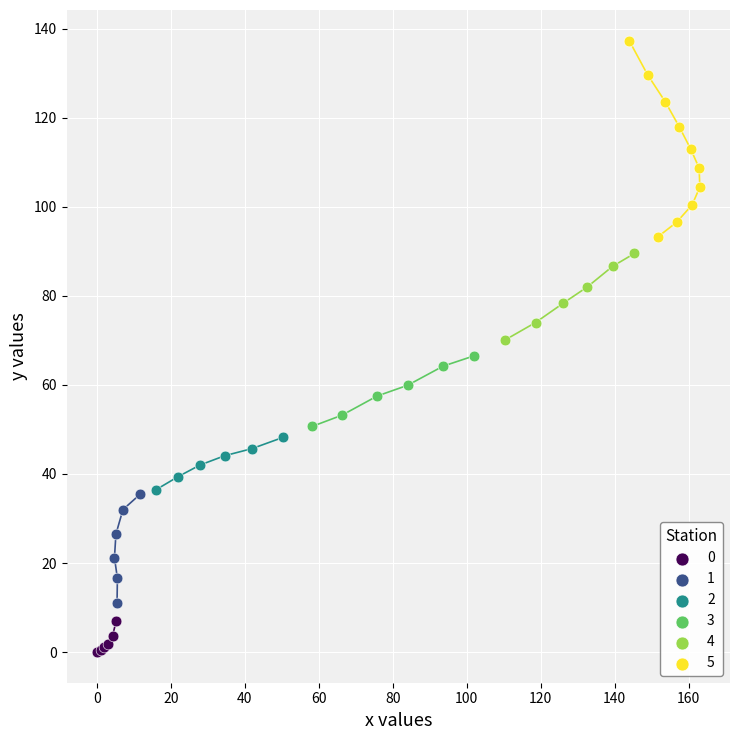

Which series reaches the maximum Y coordinate?

5